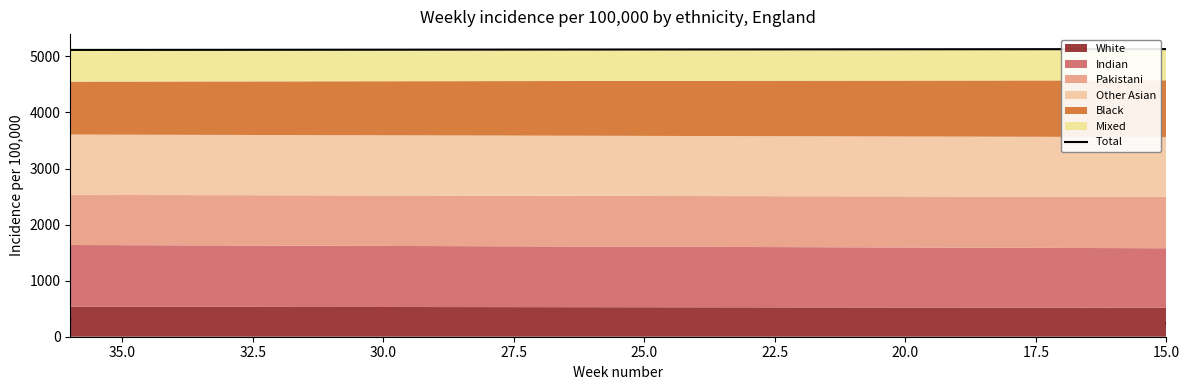

How many points are lower than both their immediate neighbors (excluding endpoints)?

2